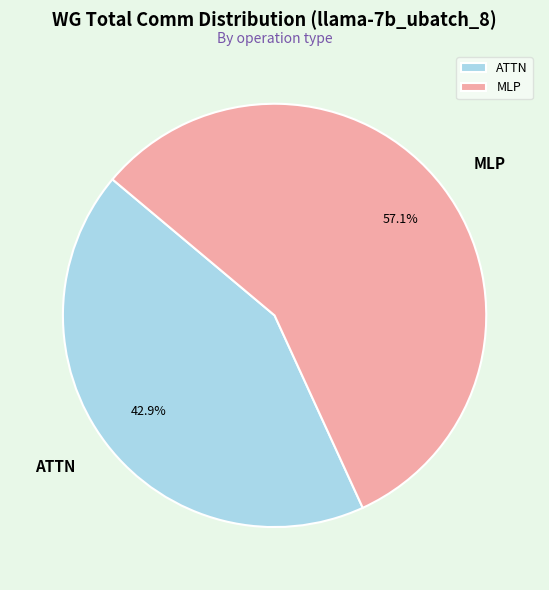

Is there any slice that represents more than half of the pie?

Yes